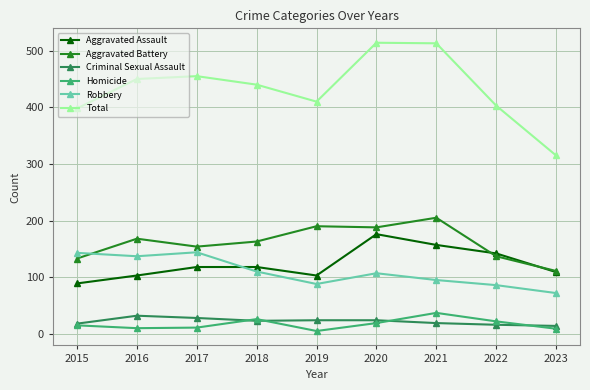

How many lines are shown in the chart?

6